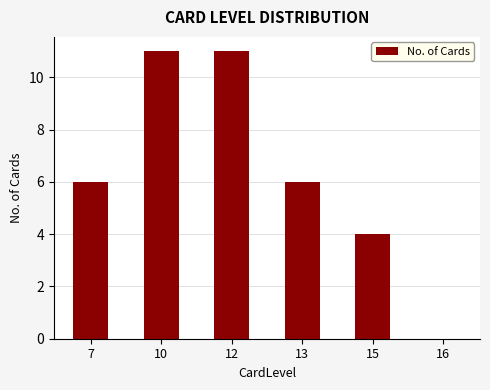

The chart shows a value of 7 at 10. True or false?

False